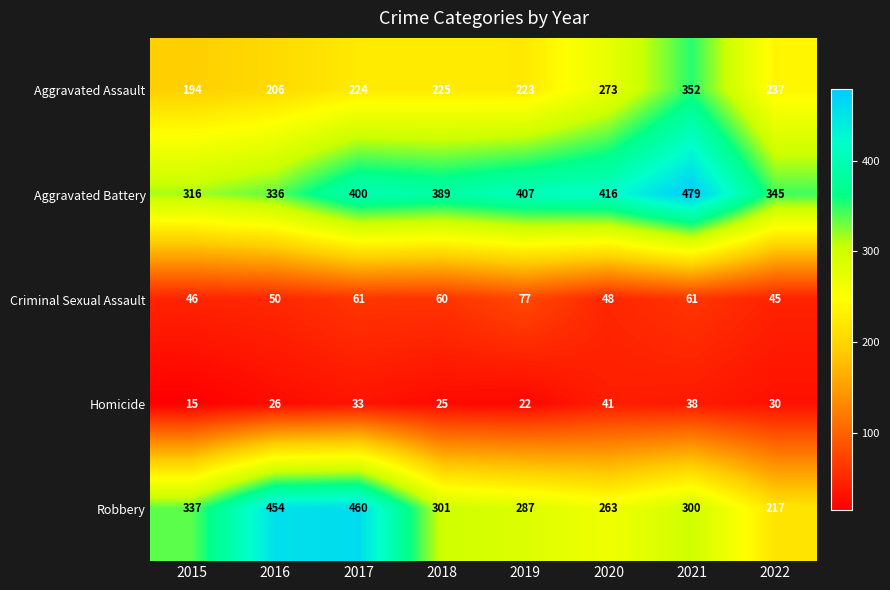

At 2016, list the series in order from largest to smallest.

Robbery, Aggravated Battery, Aggravated Assault, Criminal Sexual Assault, Homicide